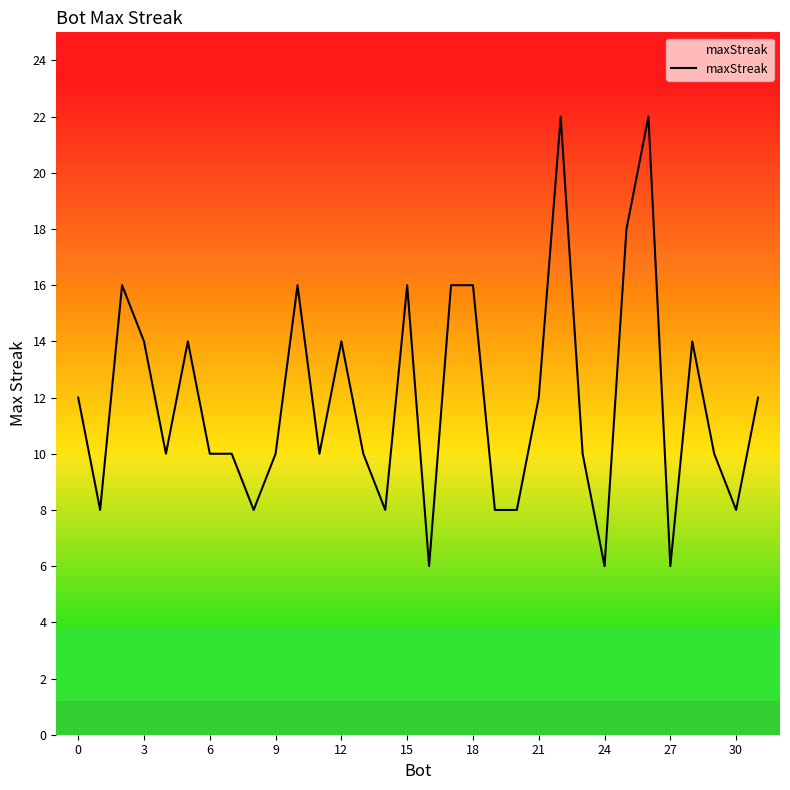

What is the smallest value displayed?

6